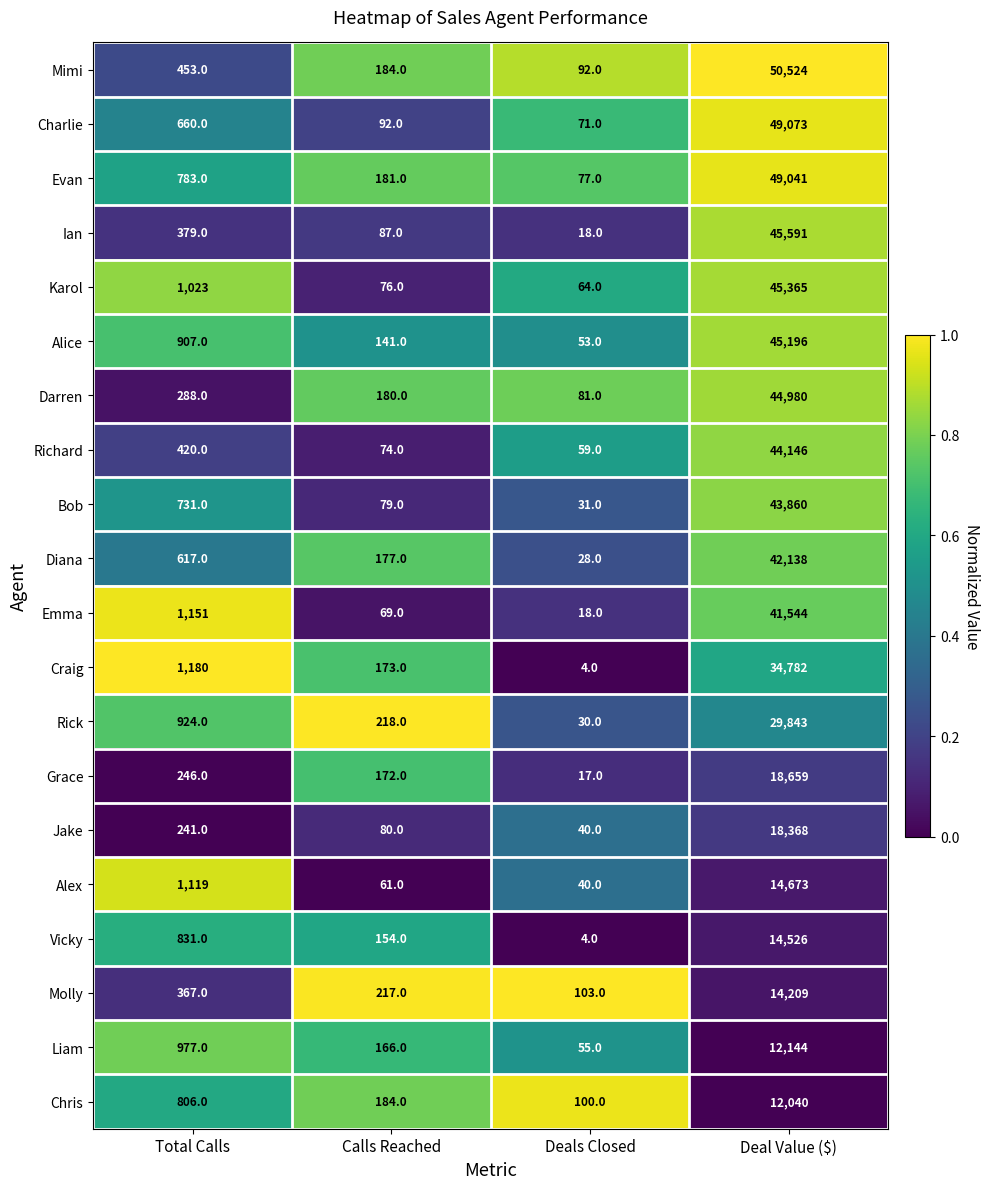

Where is Ian nearest to the value 22804?

Total Calls